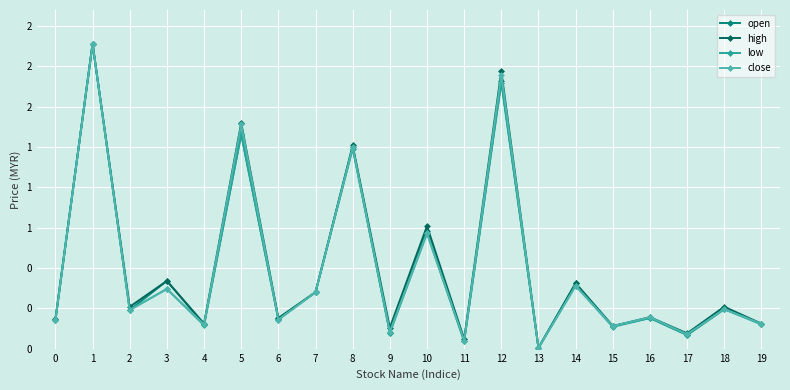

Rank the categories by open value from highest to lowest.

1, 12, 5, 8, 10, 3, 14, 7, 18, 2, 16, 6, 0, 19, 4, 15, 9, 17, 11, 13